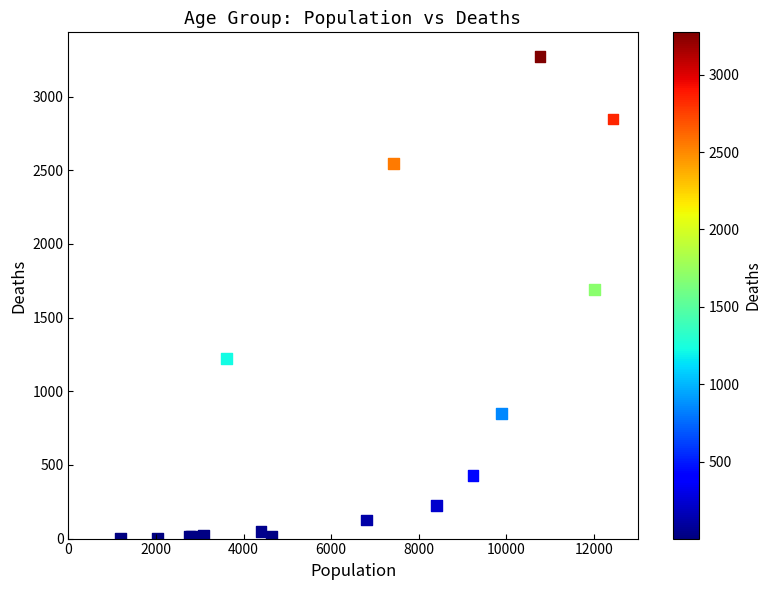

What Y value in the scatter plot is closest to 1638?

1690